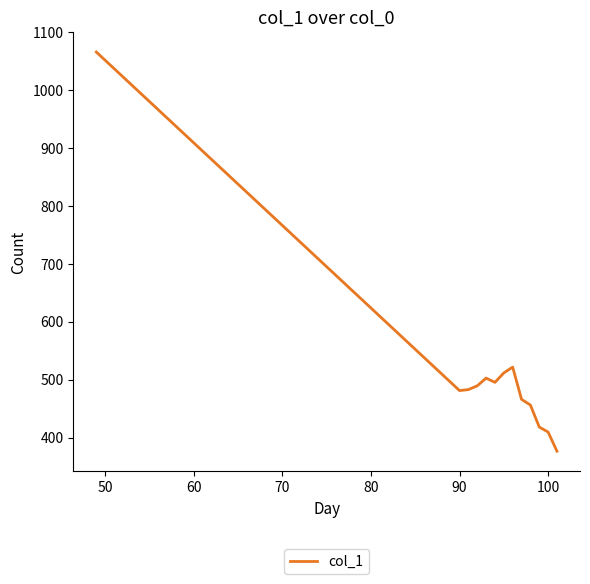

What is the difference between the maximum and minimum values?

689.3